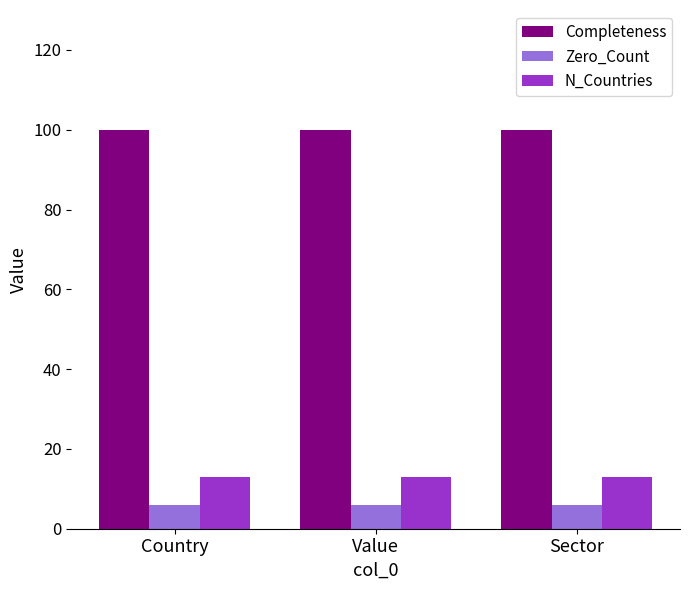

Read the N_Countries value at Sector.

13